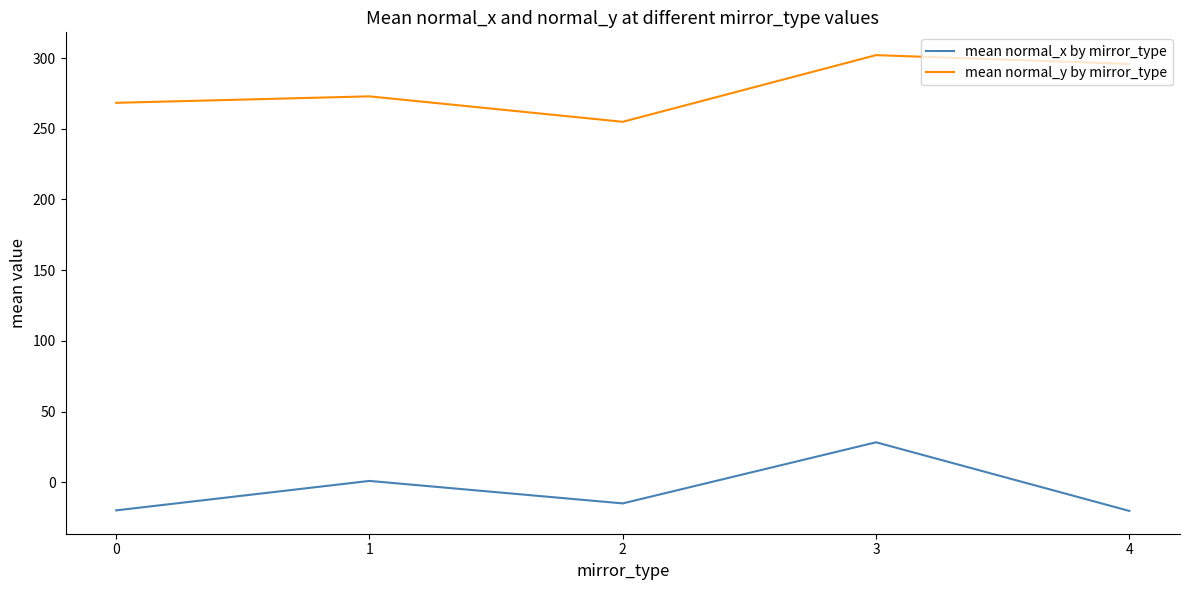

What is the spread (max minus min) of values at 2?

269.9